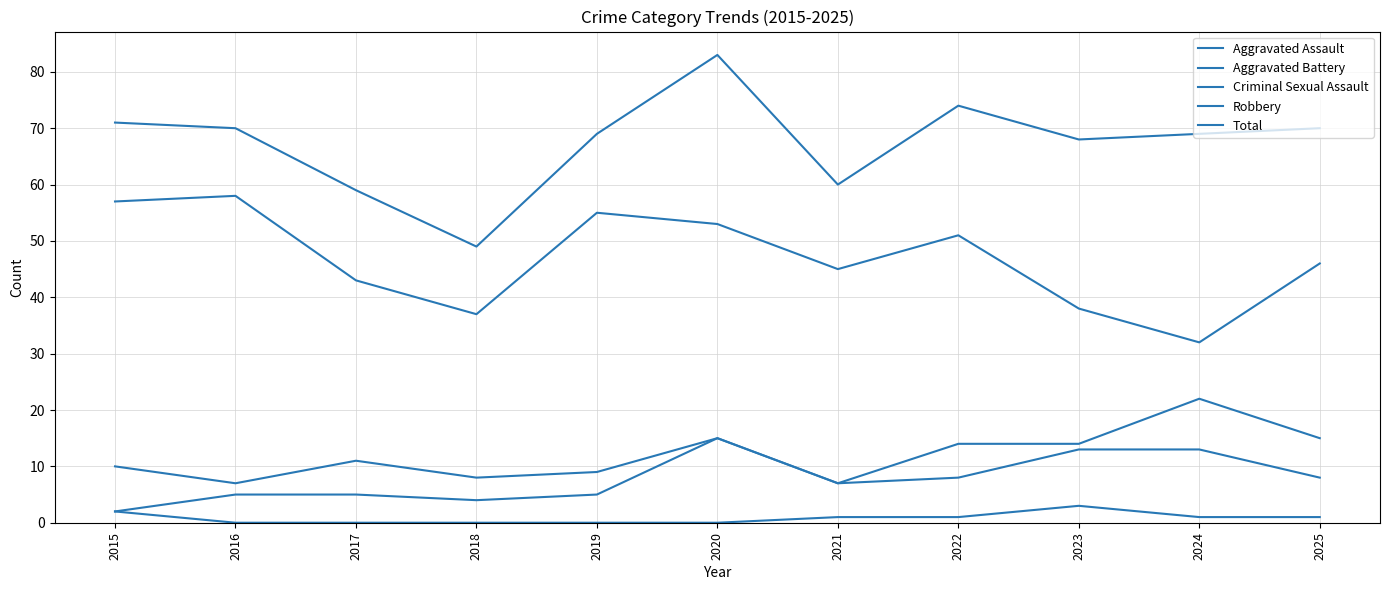

Does the chart display data point markers on the line(s)?

No